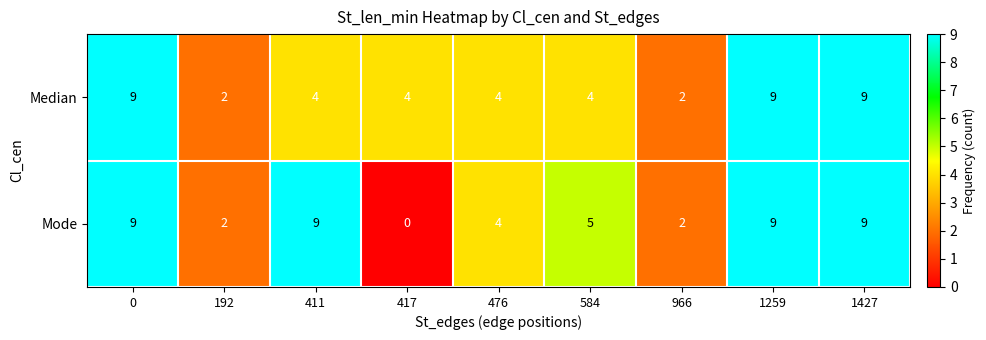

Is it true that Median equals 13 at 1259?

False